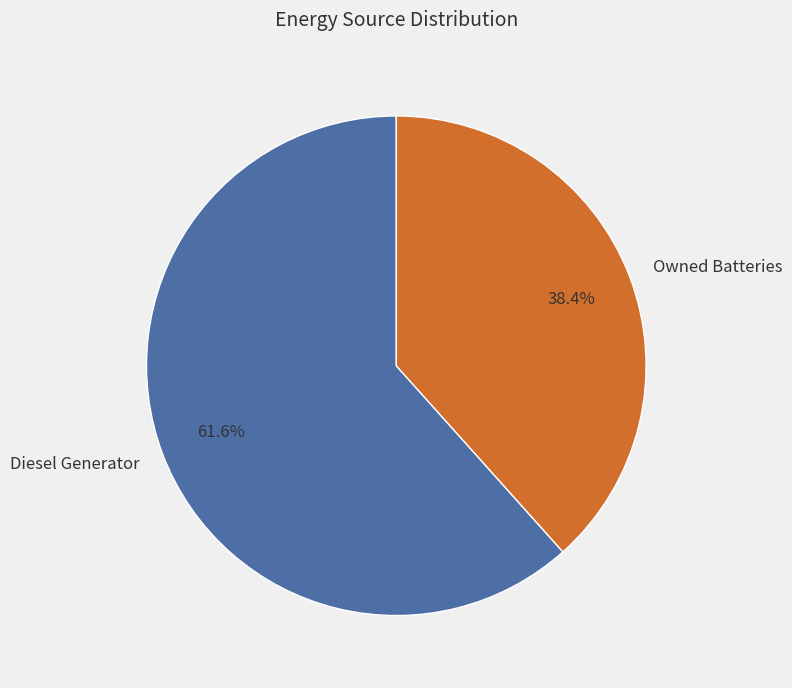

Combined, do Diesel Generator and Owned Batteries account for over 50%?

Yes